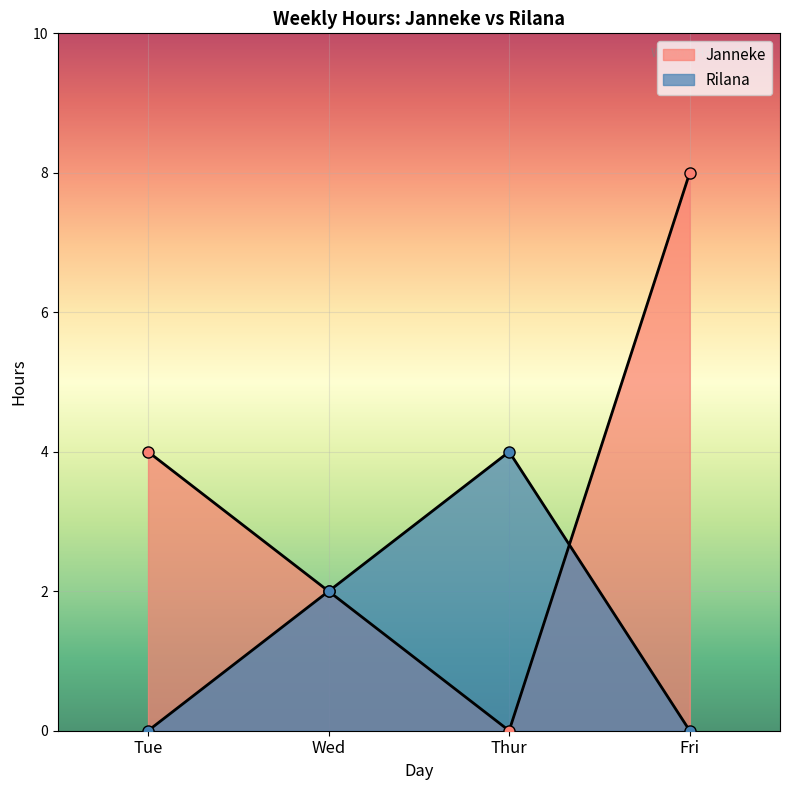

What is the sum of all Rilana values?

6